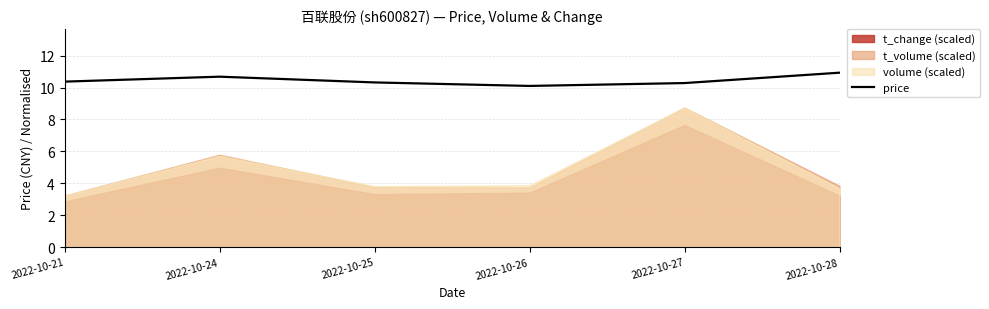

What is the sum of all values?

62.7